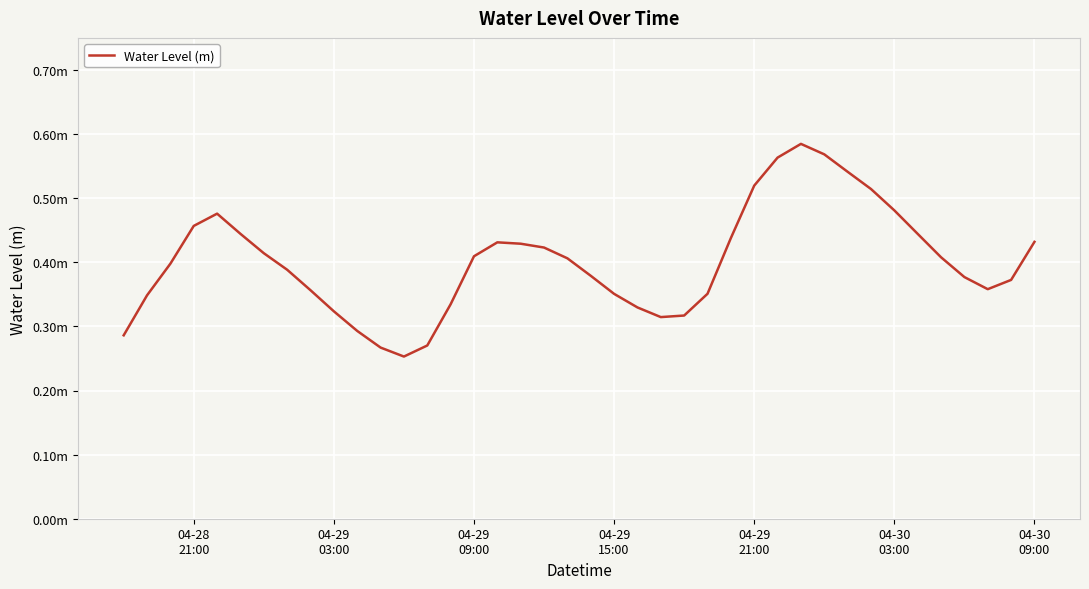

Is this an area chart (filled region under the line)?

No